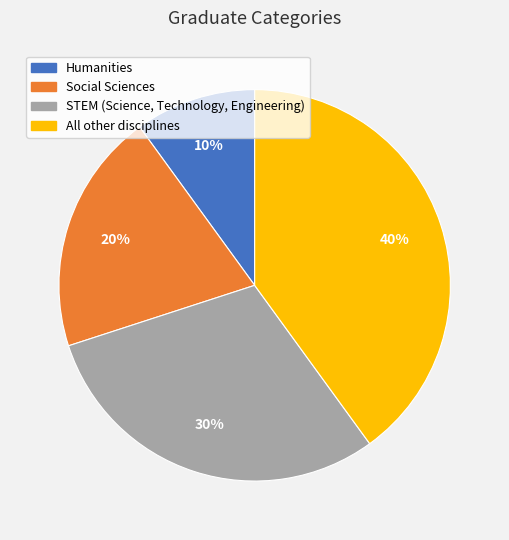

Count the number of slices in the pie.

4